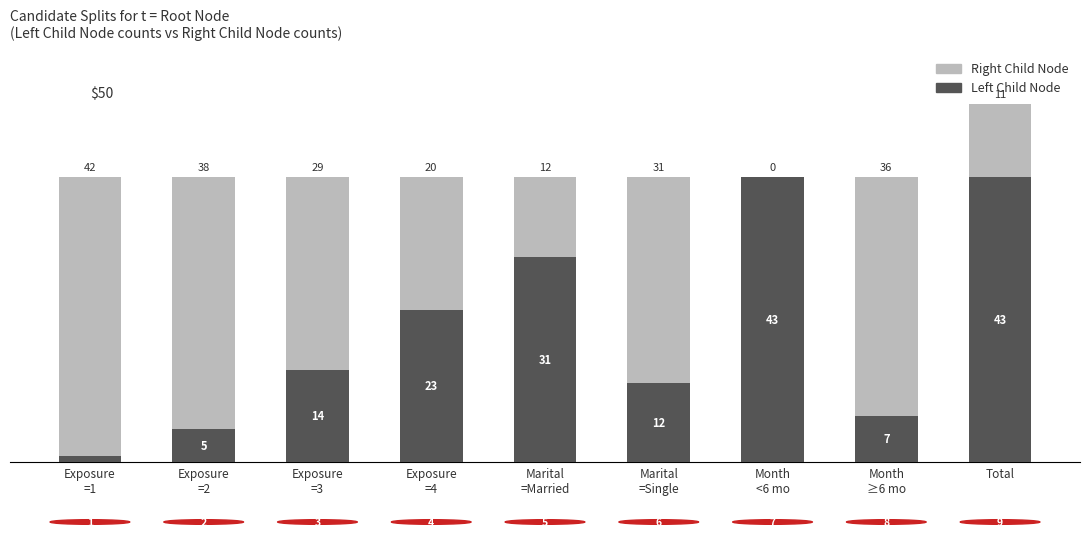

What is the highest value of the Left Child Node series?

43